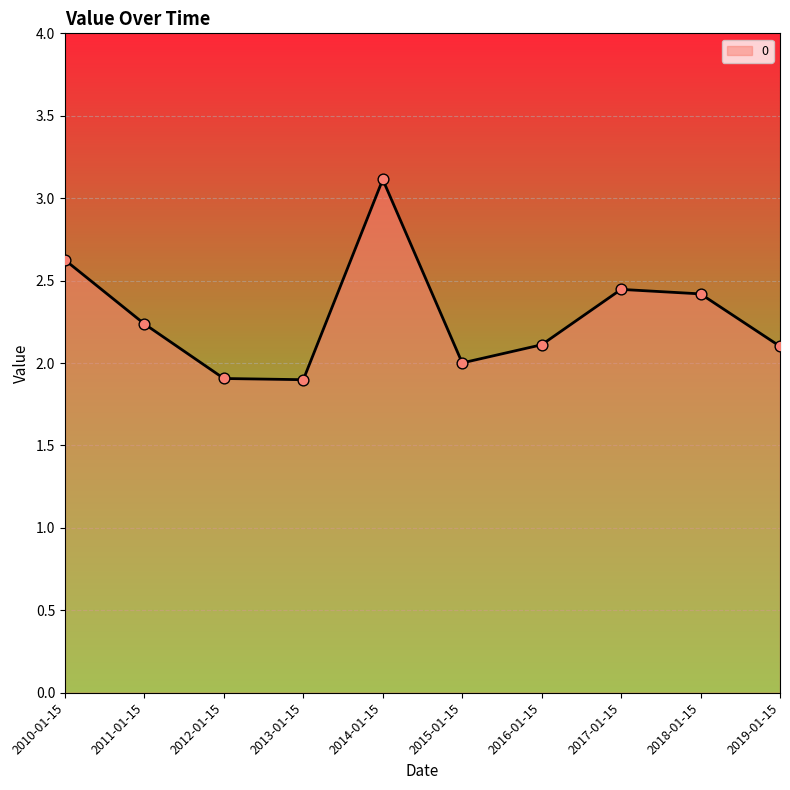

Approximately how many times larger is the value at 2016-01-15 compared to 2011-01-15?

0.9